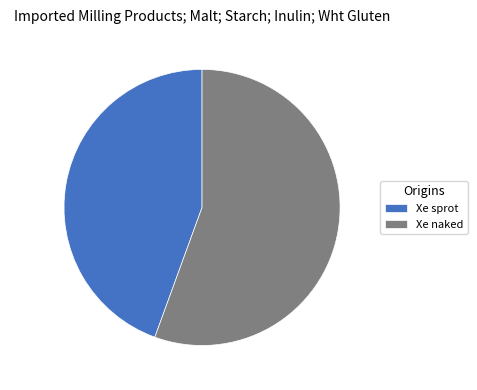

How much of the chart is everything except Xe sprot?

55.6%